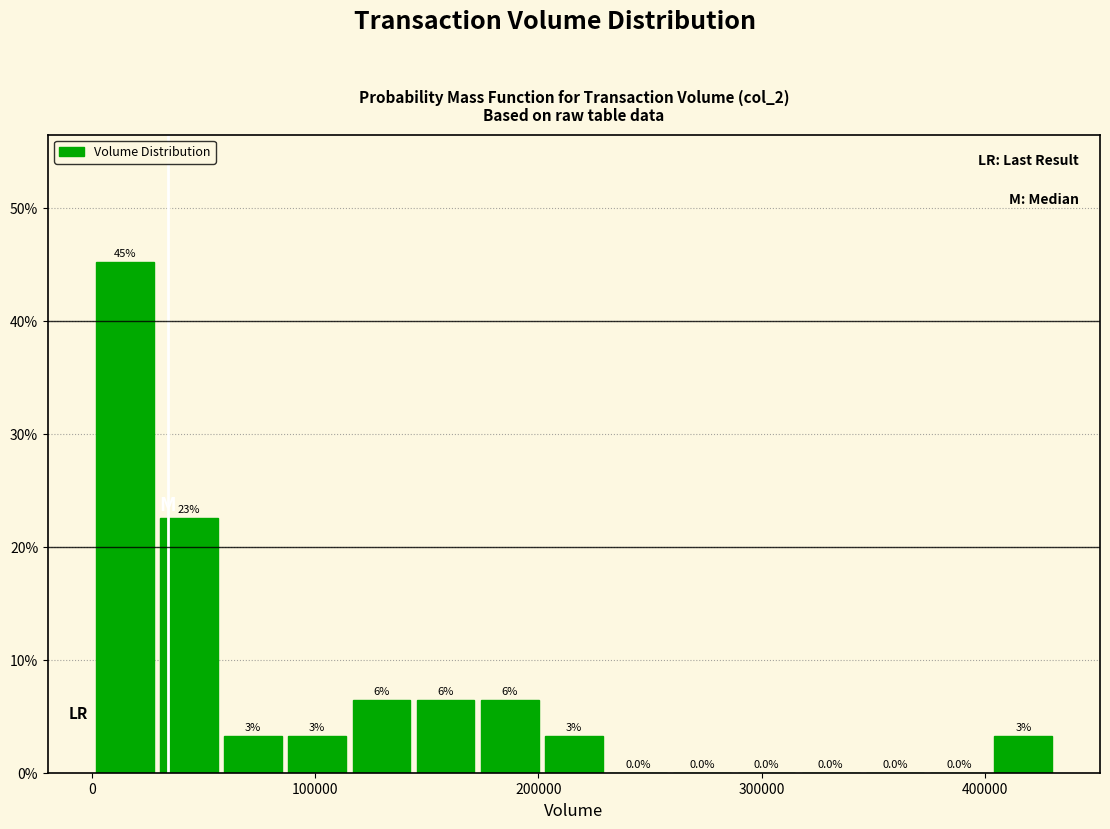

Read against the x-axis, roughly where is the centre of the tallest bar?

10000